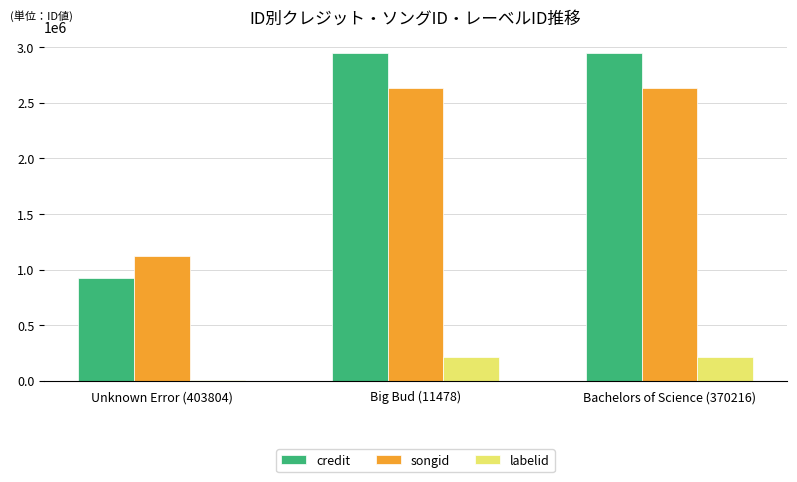

Is it true that credit equals 920460 at Unknown Error (403804)?

True